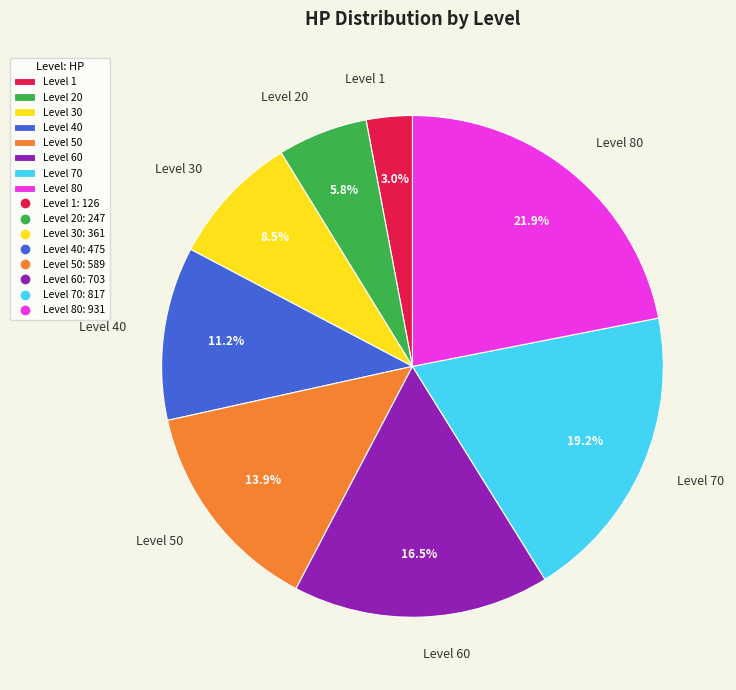

How many slices are in this pie chart?

8